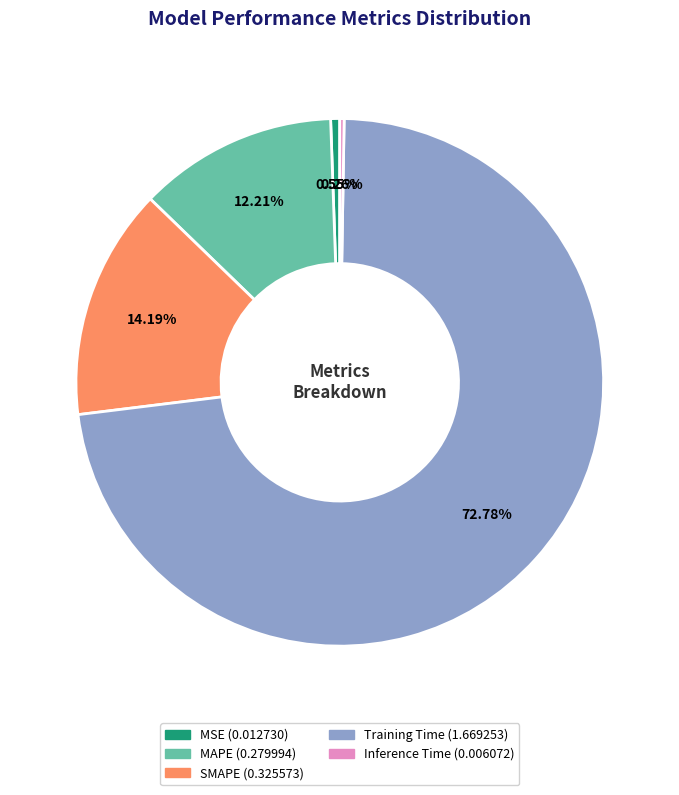

Which category has the biggest portion of the pie?

Training Time